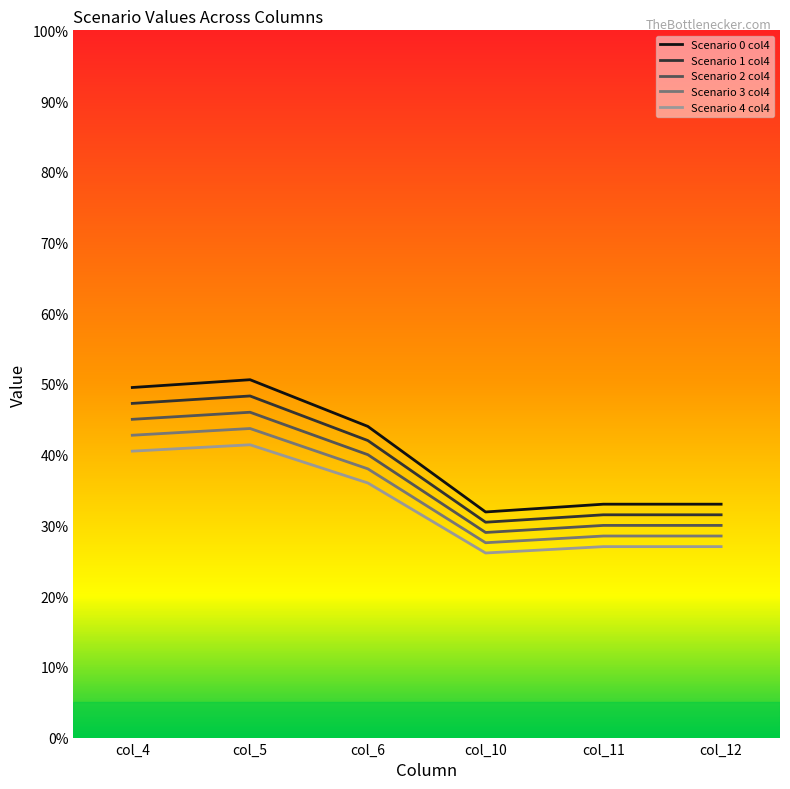

How many interior local peaks does the Scenario 3 col4 series have?

1